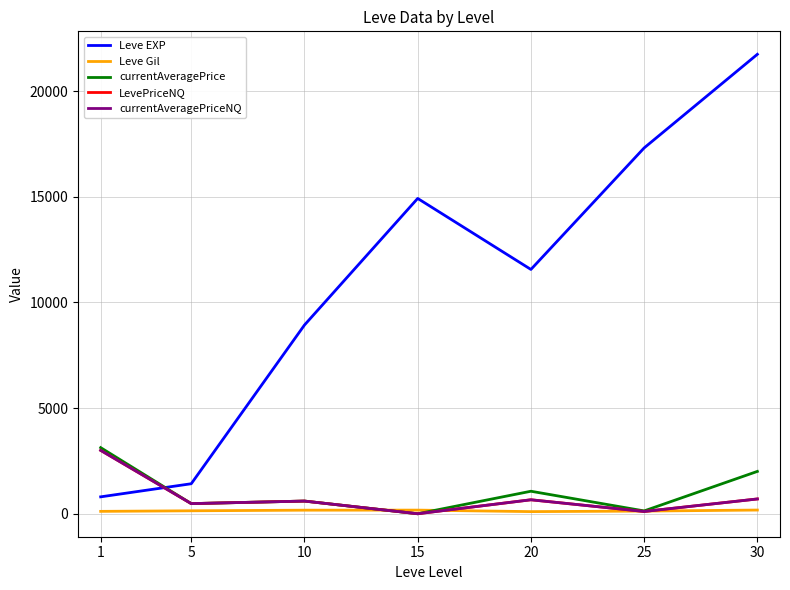

Rank the categories by currentAveragePriceNQ value from lowest to highest.

15, 25, 5, 10, 20, 30, 1